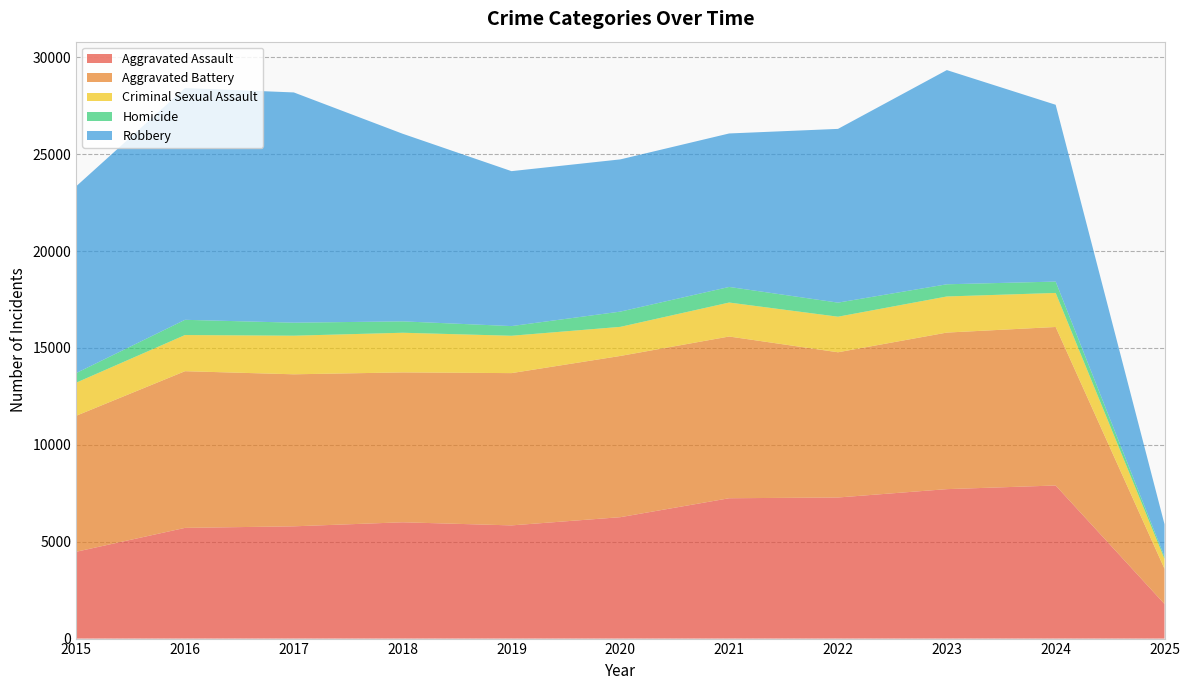

Reading left to right, transcribe all the data shown in this chart.

Aggravated Assault: 4480	5713	5793	6002	5841	6265	7242	7281	7712	7900	1786
Aggravated Battery: 7018	8085	7845	7734	7858	8320	8346	7494	8079	8180	1820
Criminal Sexual Assault: 1707	1866	1992	2046	1928	1501	1753	1835	1863	1756	510
Homicide: 496	786	672	588	499	787	805	727	629	587	110
Robbery: 9638	11960	11881	9681	7995	7855	7920	8965	11053	9123	1676